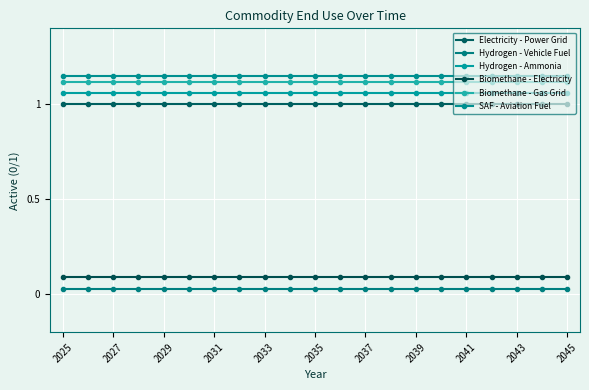

Is this an area chart (filled region under the line)?

No